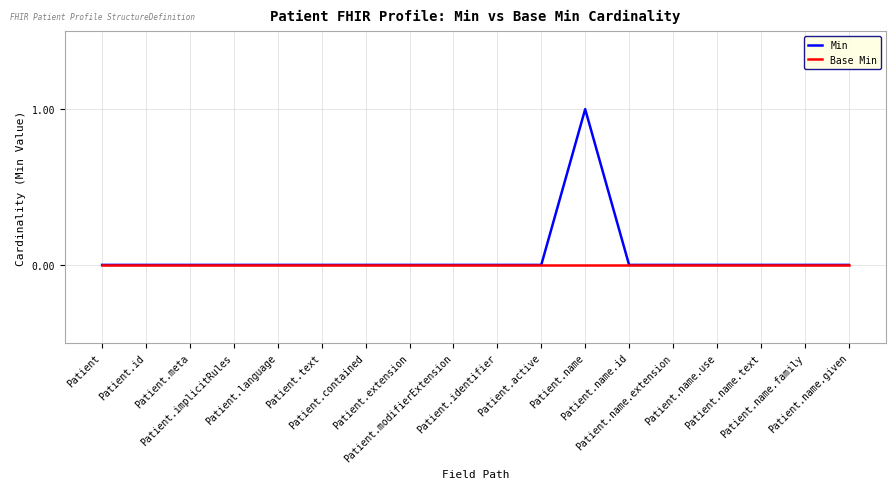

Rank the series by their maximum value, from highest to lowest.

Min, Base Min